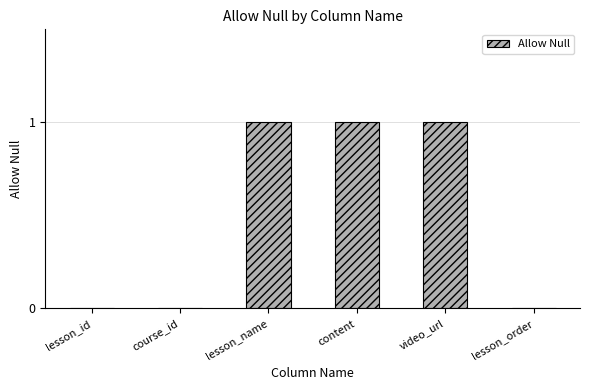

How many series are shown in this chart?

1